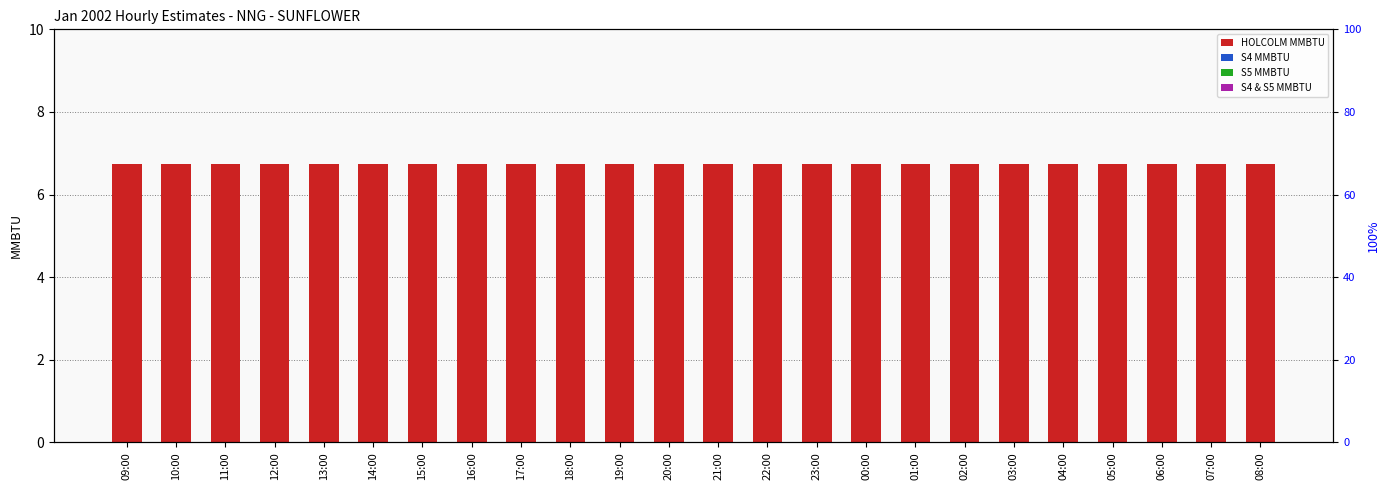

At which category is the sum across all series the highest?

09:00